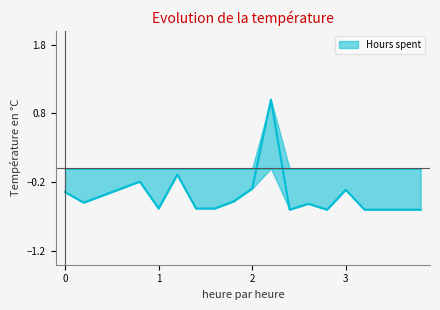

True or false: the data has more than 0 interior local peaks.

True